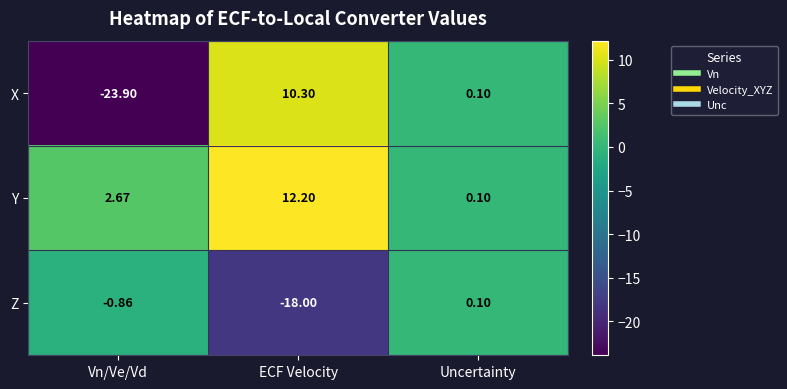

At which category does the chart reach its minimum across all series?

Vn/Ve/Vd